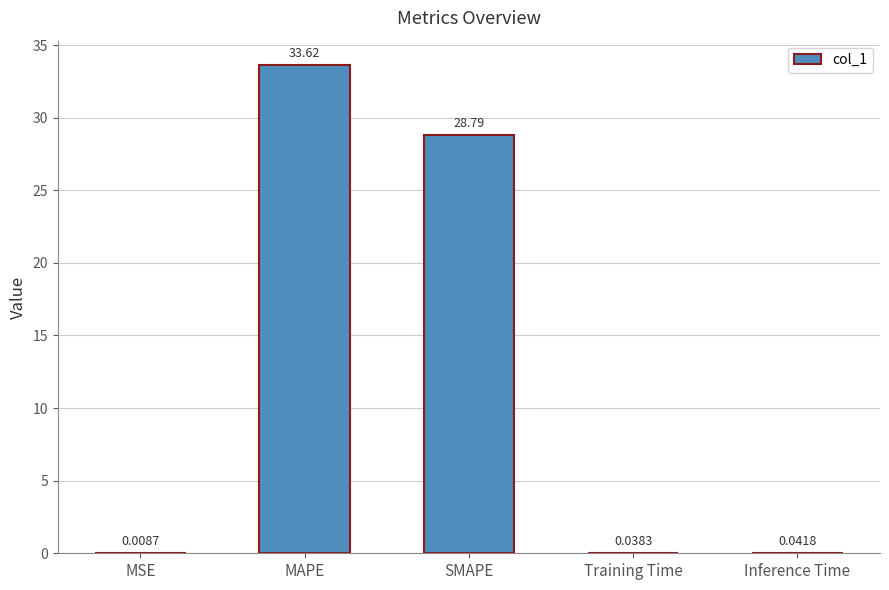

At which label is the value closest to 16?

SMAPE